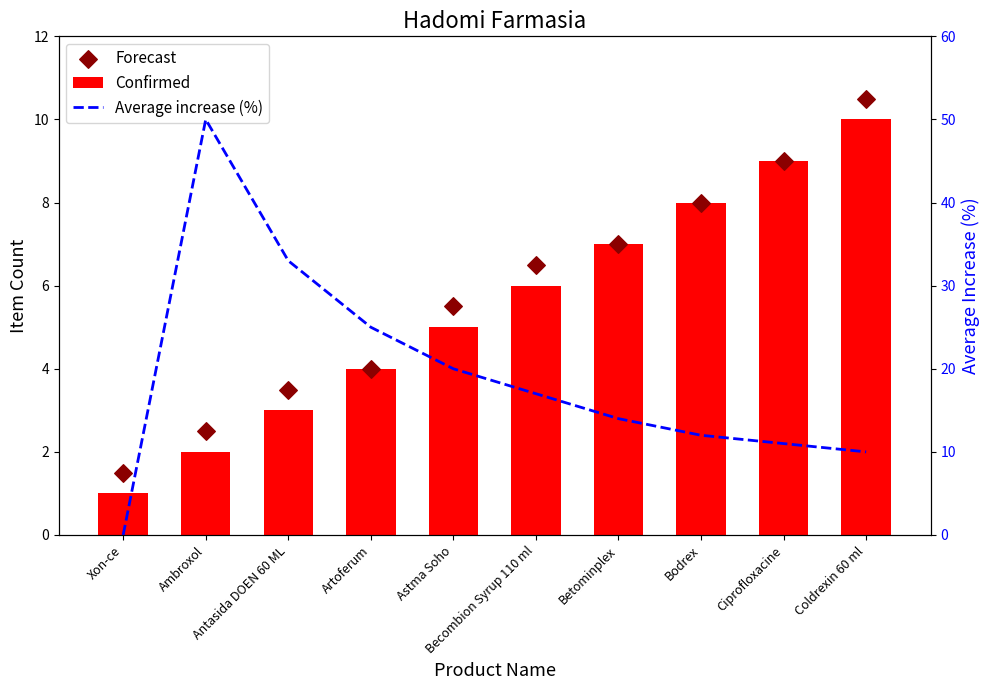

Which series has the largest total across all categories?

Average increase (%)